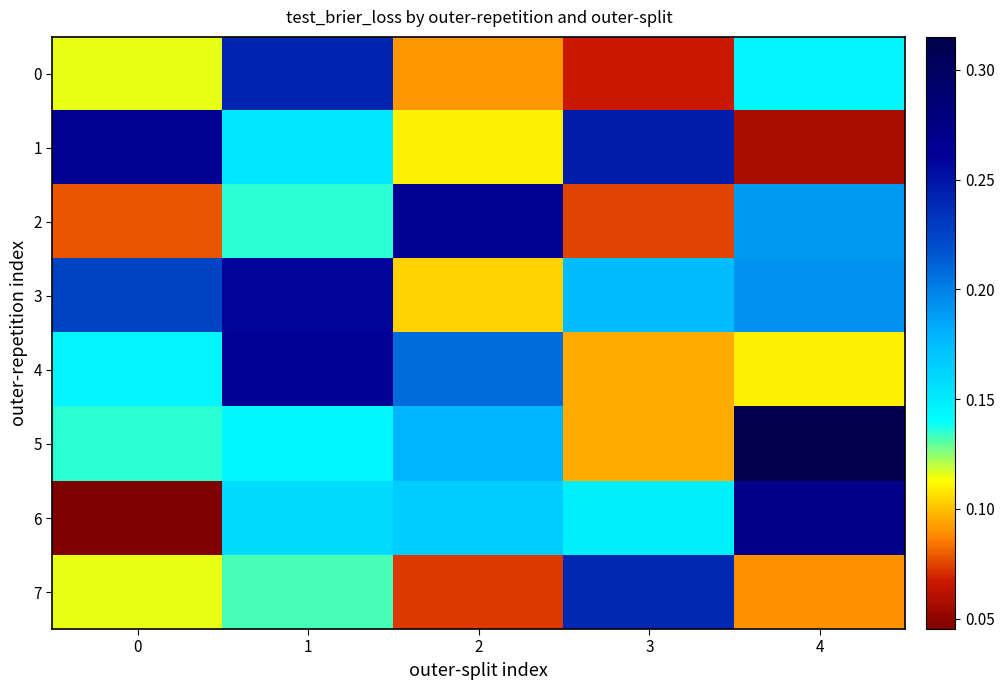

Between 0 and 4, which series saw the biggest shift?

6